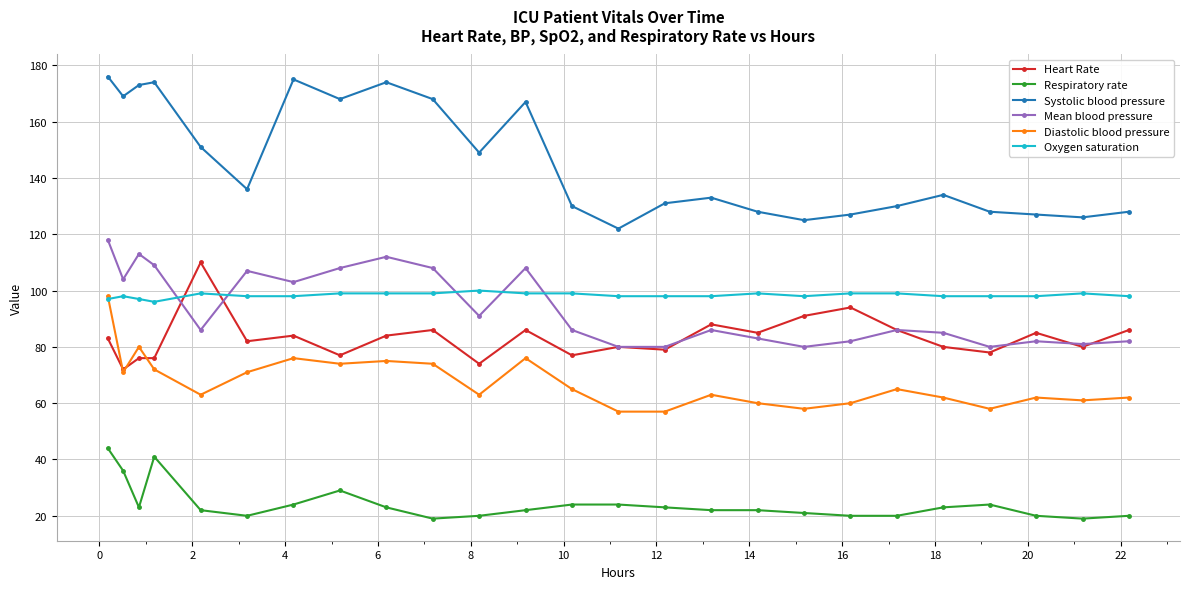

True or false: Respiratory rate has more than 0 points higher than both neighbors.

True